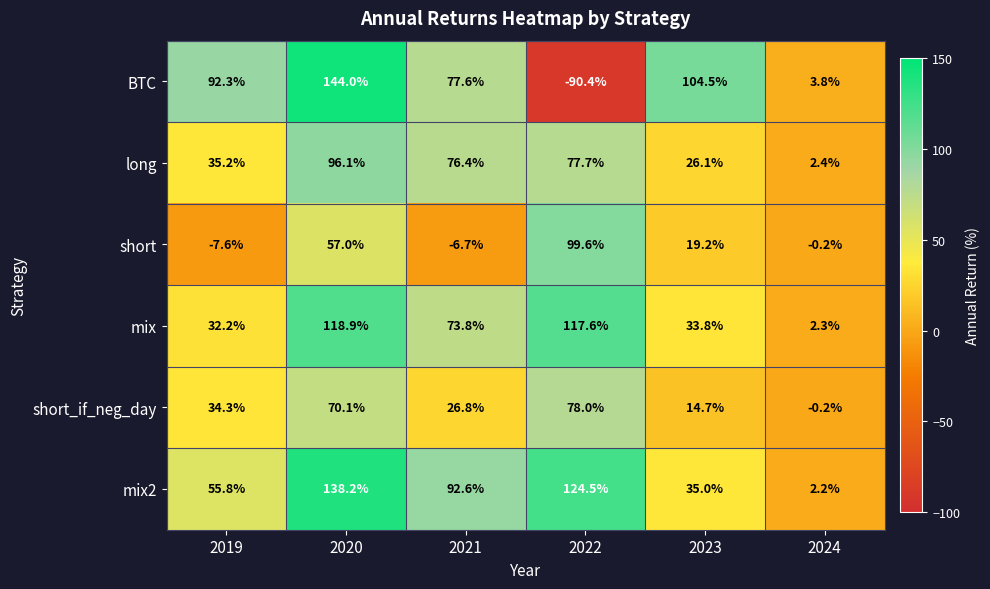

At which category is the sum across all series the highest?

2020